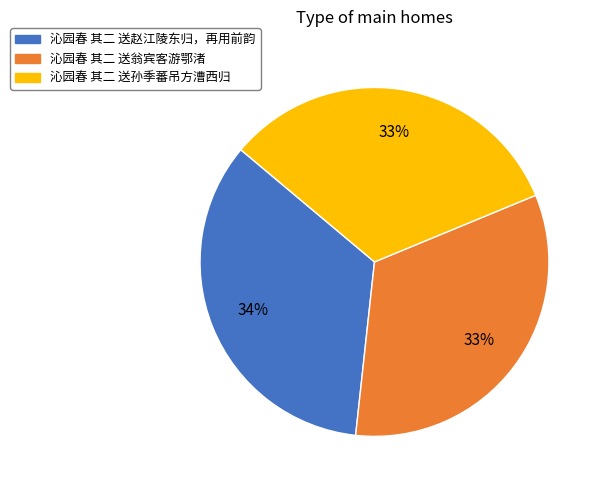

Does 沁园春 其二 送翁宾客游鄂渚 represent more than half of the total?

No